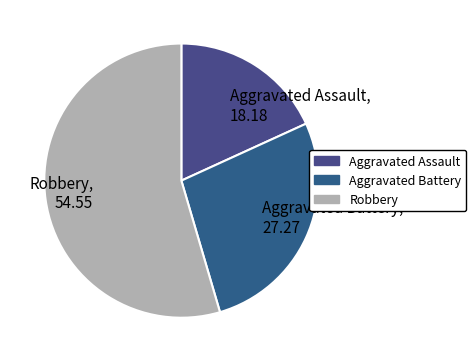

Is Robbery, 54.55 the majority of the pie?

Yes